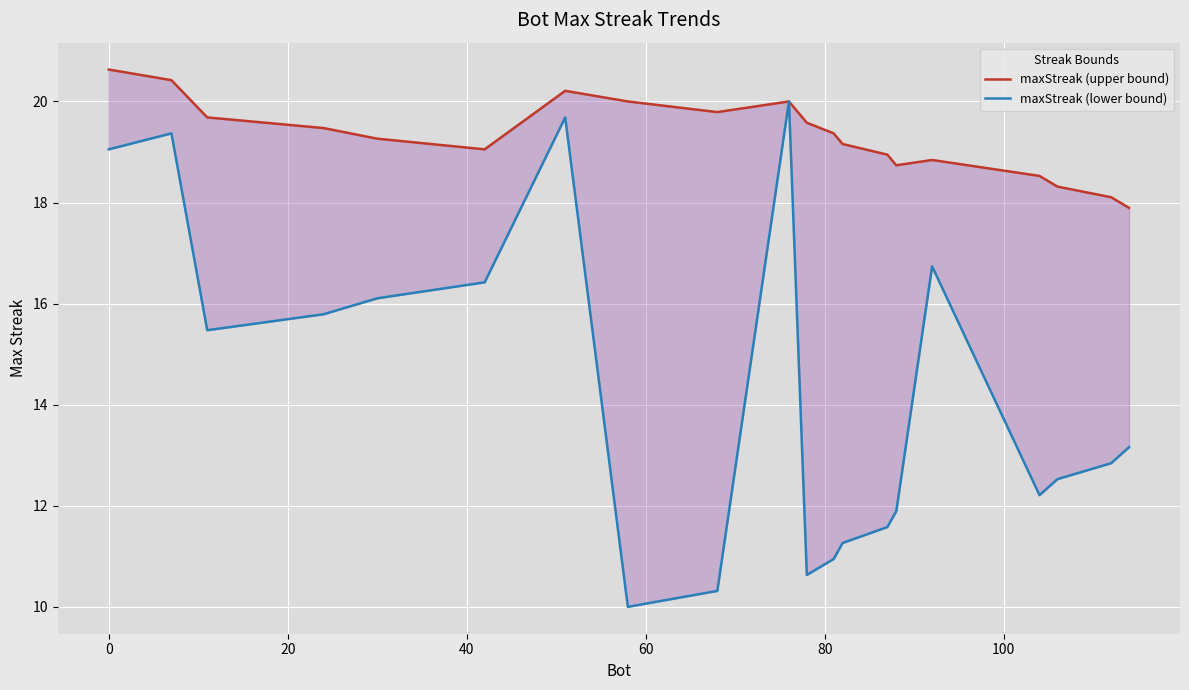

Does the chart display data point markers on the line(s)?

No